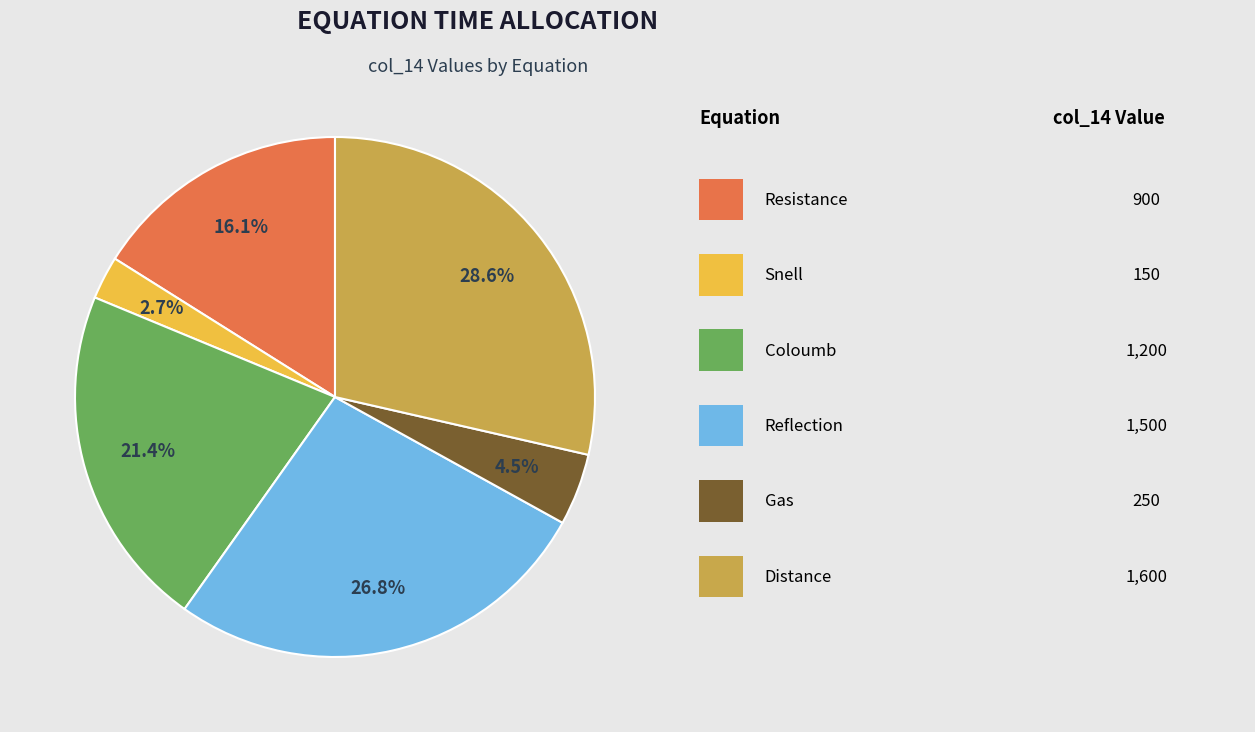

Is there any slice that represents more than half of the pie?

No